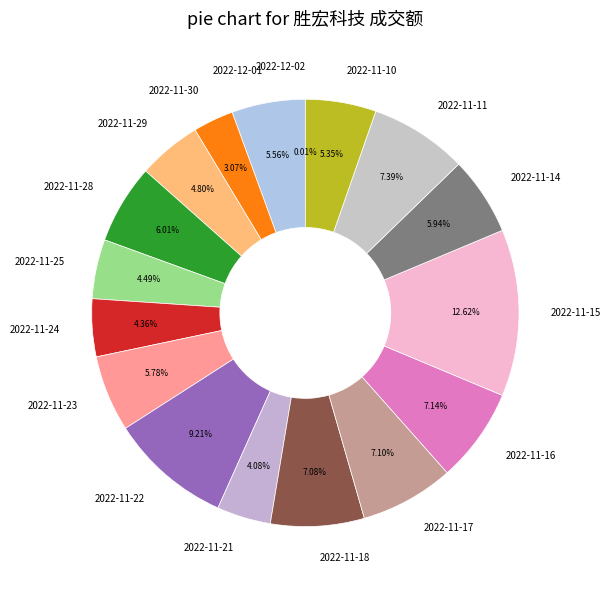

What is the ratio of the value at 2022-11-18 to the value at 2022-11-25?

1.6